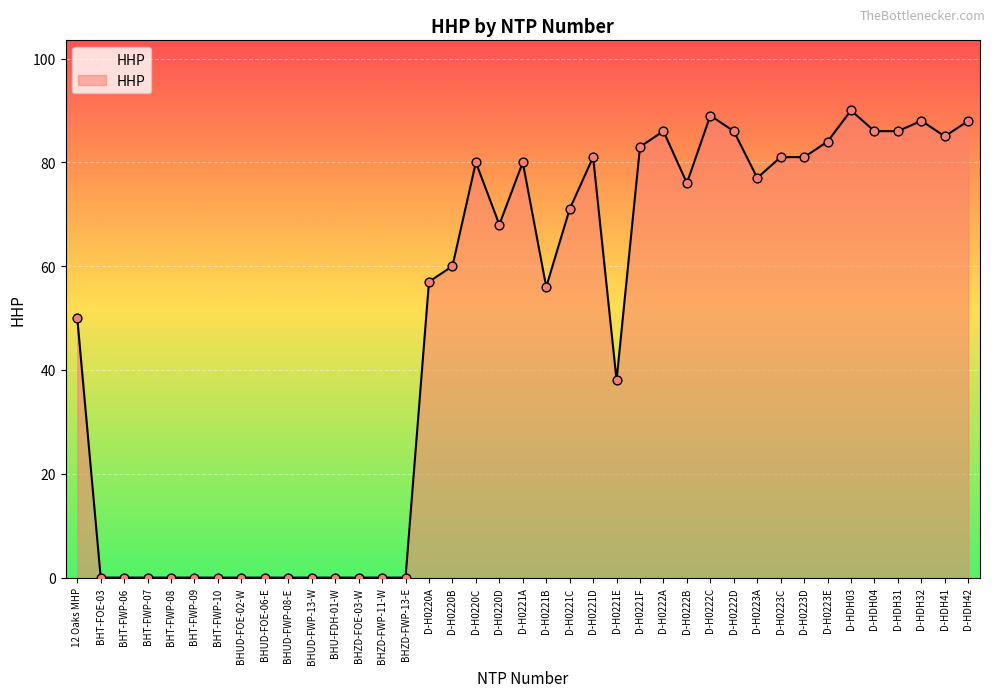

What is the change in value from BHUD-FWP-13-W to D-H0222D?

+86